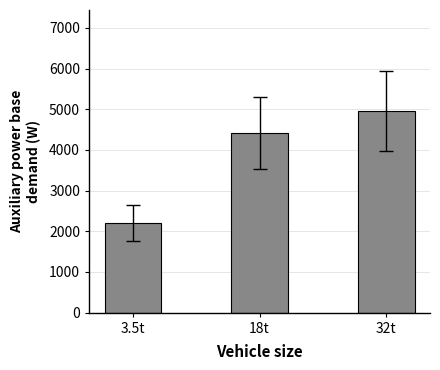

What is the value of the 2nd bar from the left?

4410.0